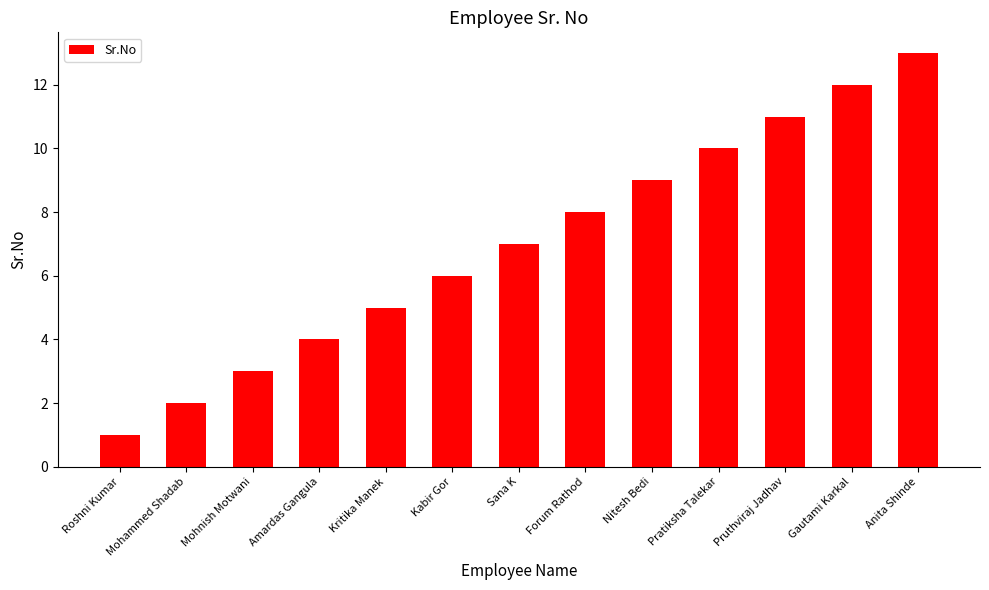

What is the change in value from Roshni Kumar to Forum Rathod?

+7